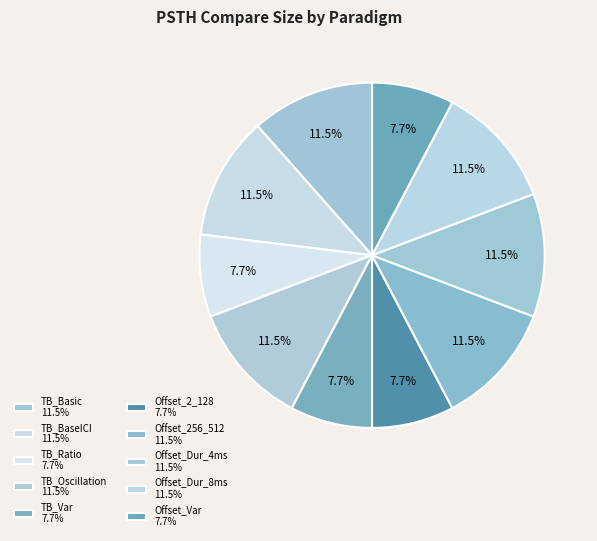

How many segments does this pie chart have?

10